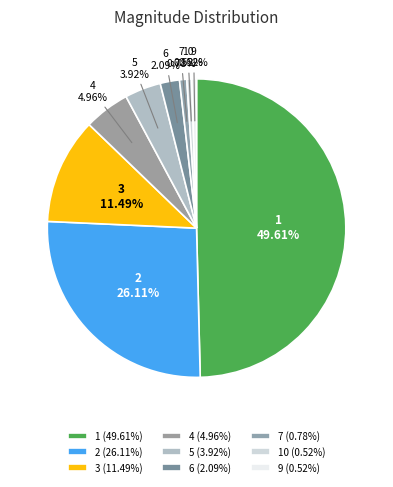

How much of the chart is everything except 7?

99.2%